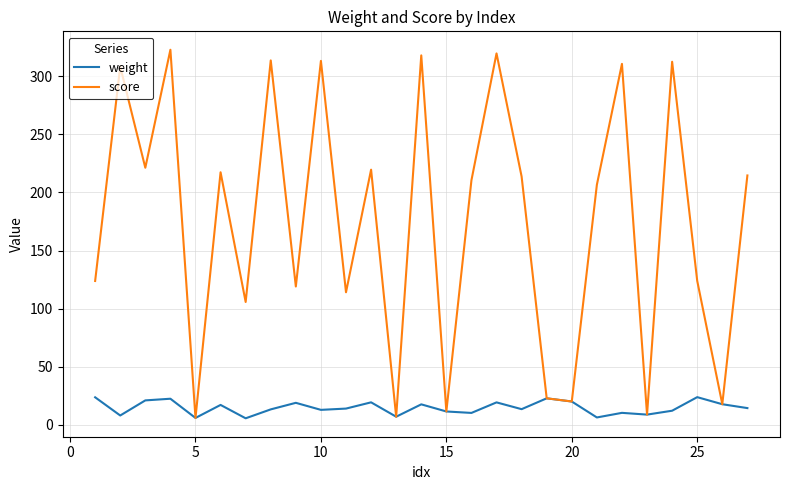

List the series in order of their peak value, highest first.

score, weight